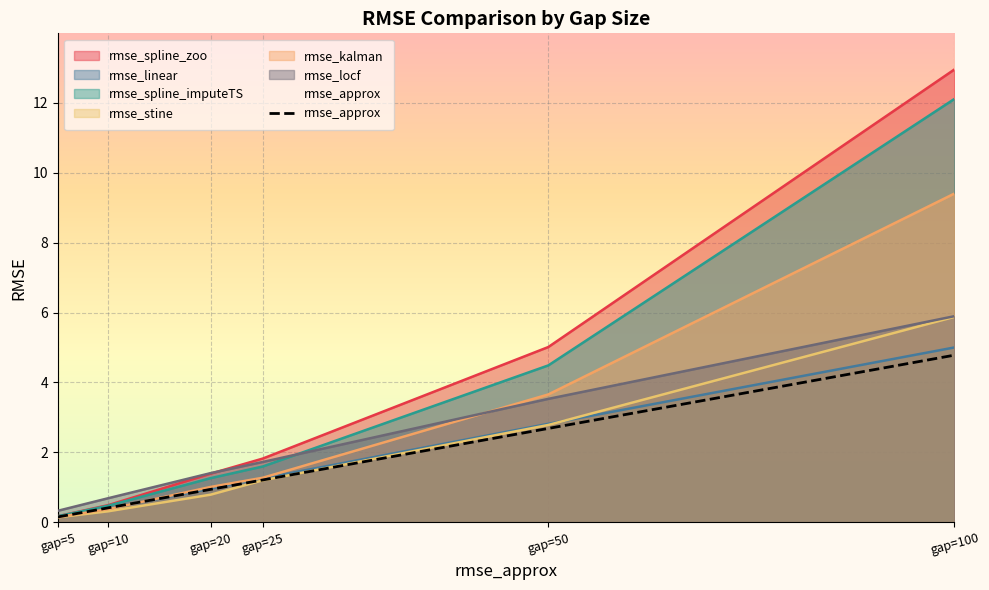

Where is rmse_stine nearest to the value 3?

gap=50